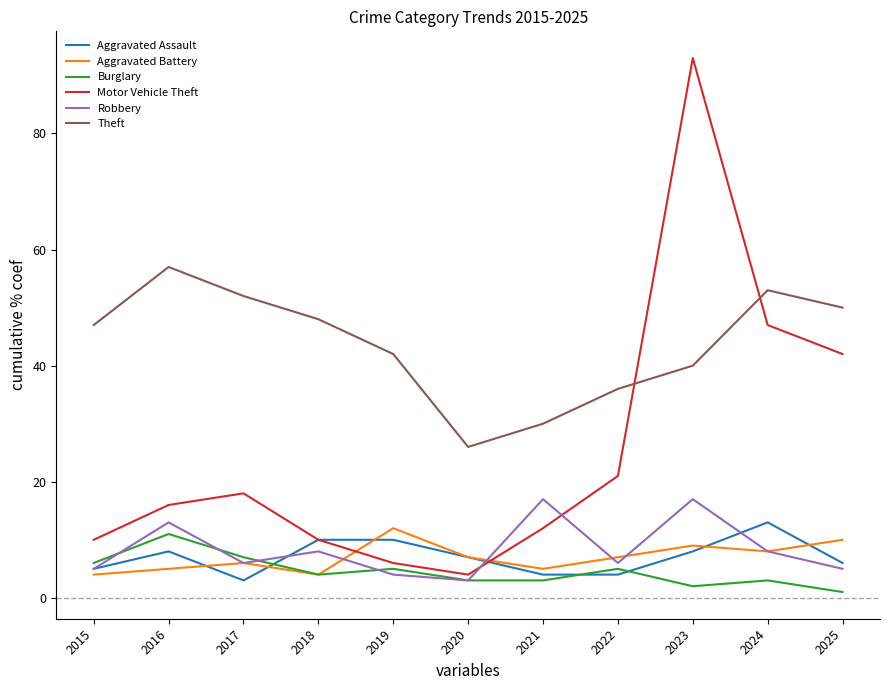

What is the difference between the highest and lowest values at 2017?

49